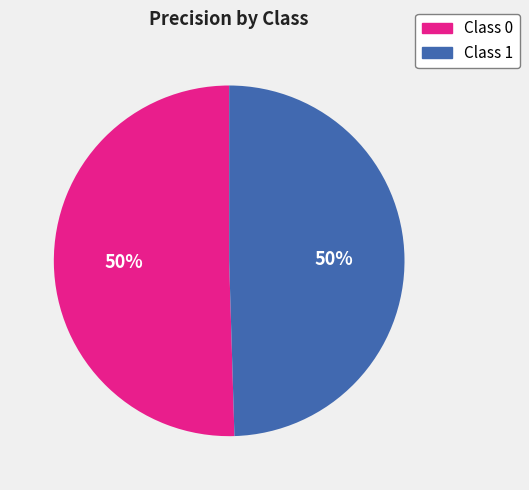

To the nearest percent, what is the average slice percentage?

50%